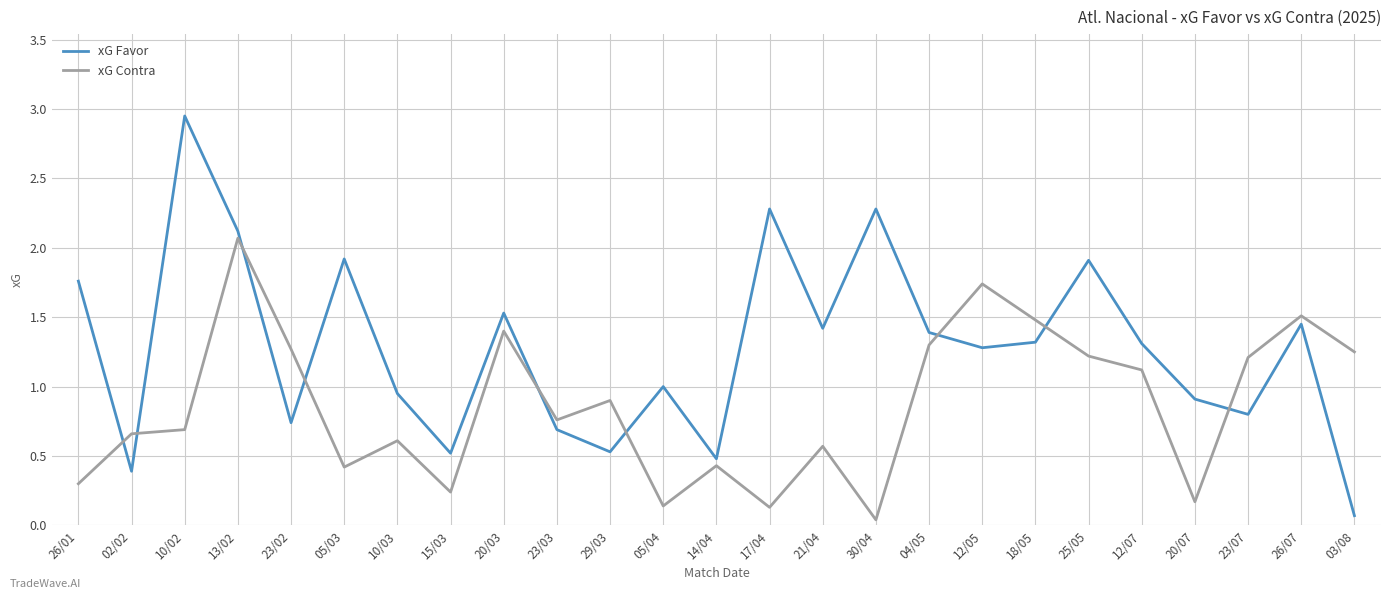

At 10/03, list the series in order from largest to smallest.

xG Favor, xG Contra